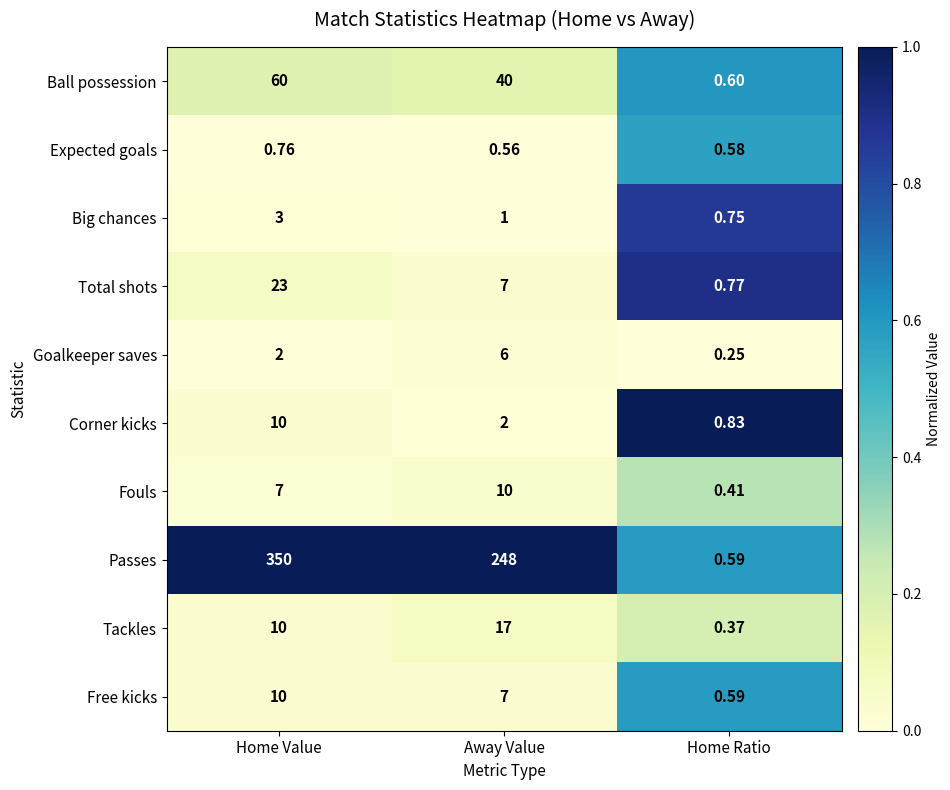

At how many categories does at least one series exceed 0?

3